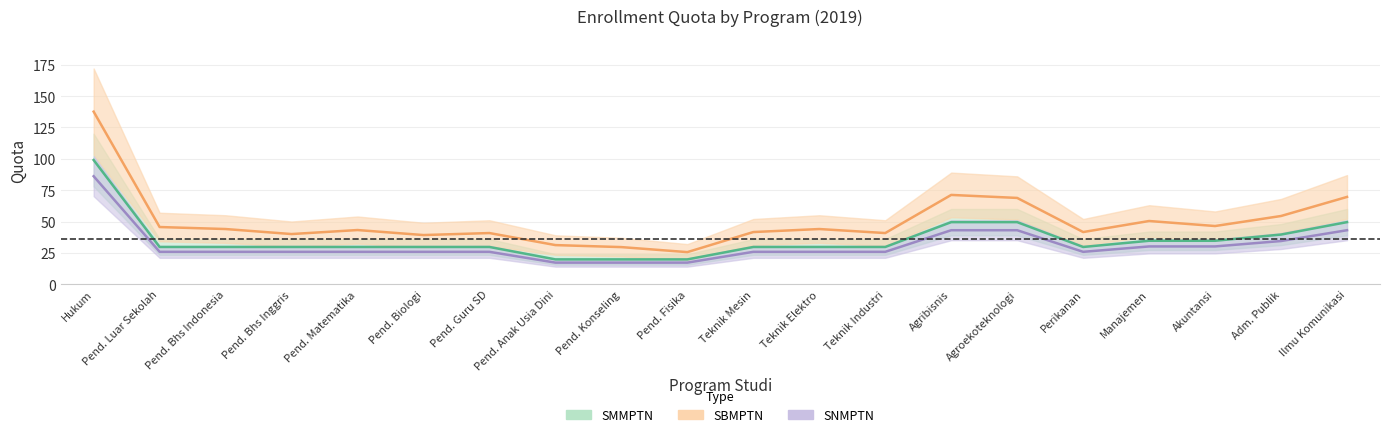

What is the average value of the SNMPTN series?

35.6